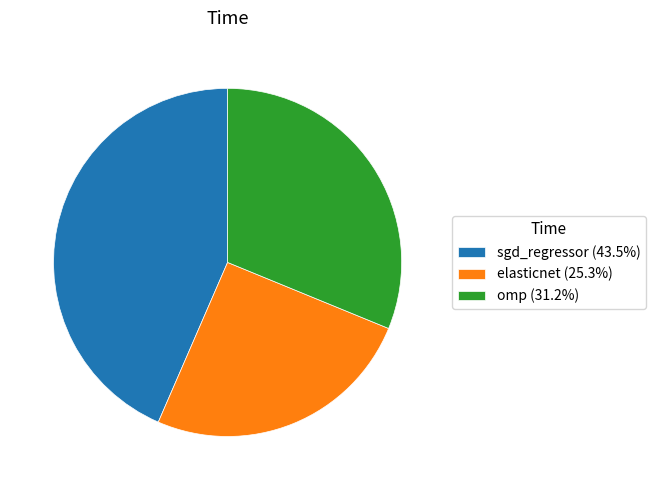

Do elasticnet (25.3%) and omp (31.2%) together represent more than half of the pie?

Yes